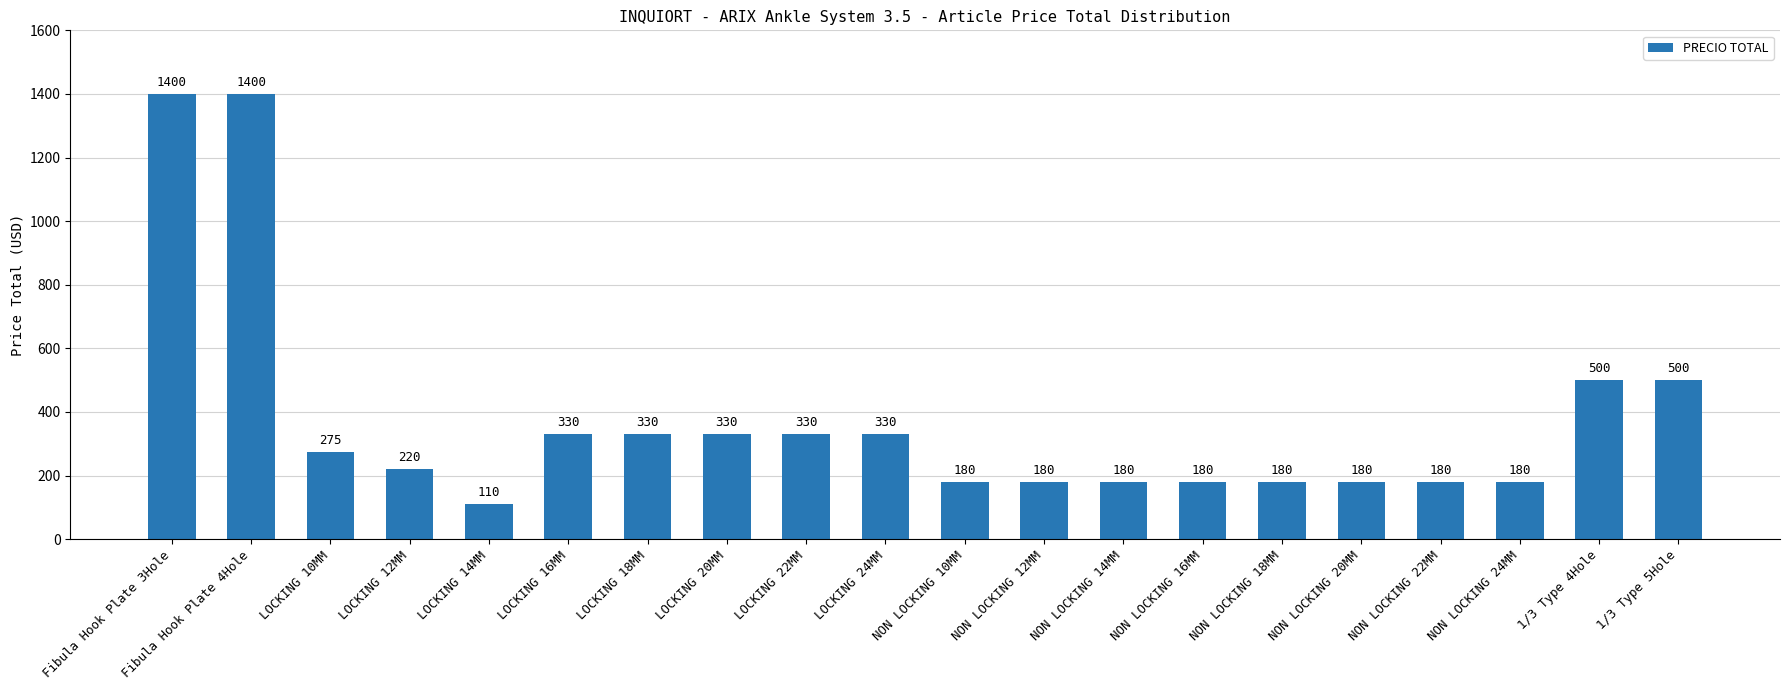

What value does the data have at LOCKING 22MM, to the nearest 10?

330